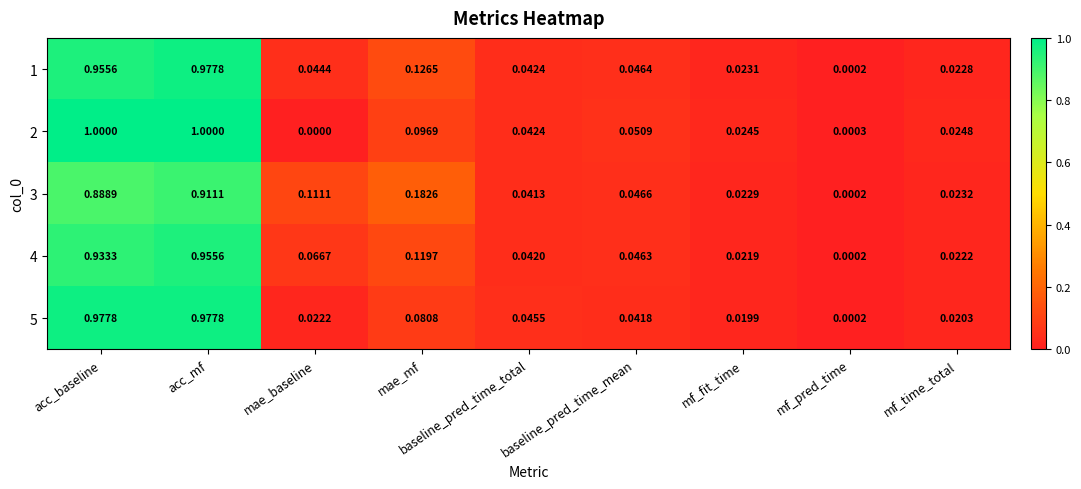

Which series changed the most between mae_baseline and baseline_pred_time_mean?

3